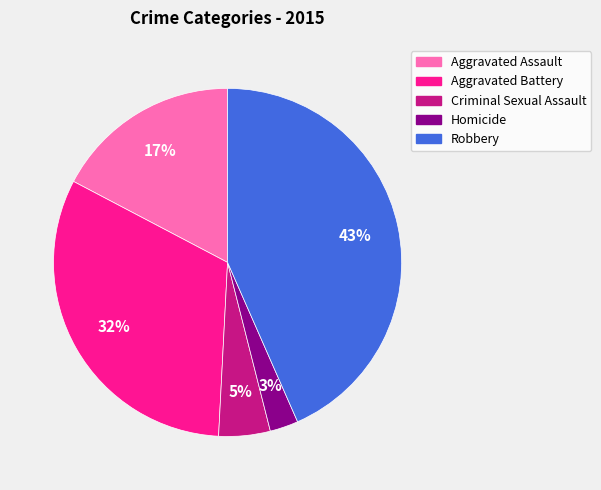

Which has a higher value, Robbery or Aggravated Assault?

Robbery